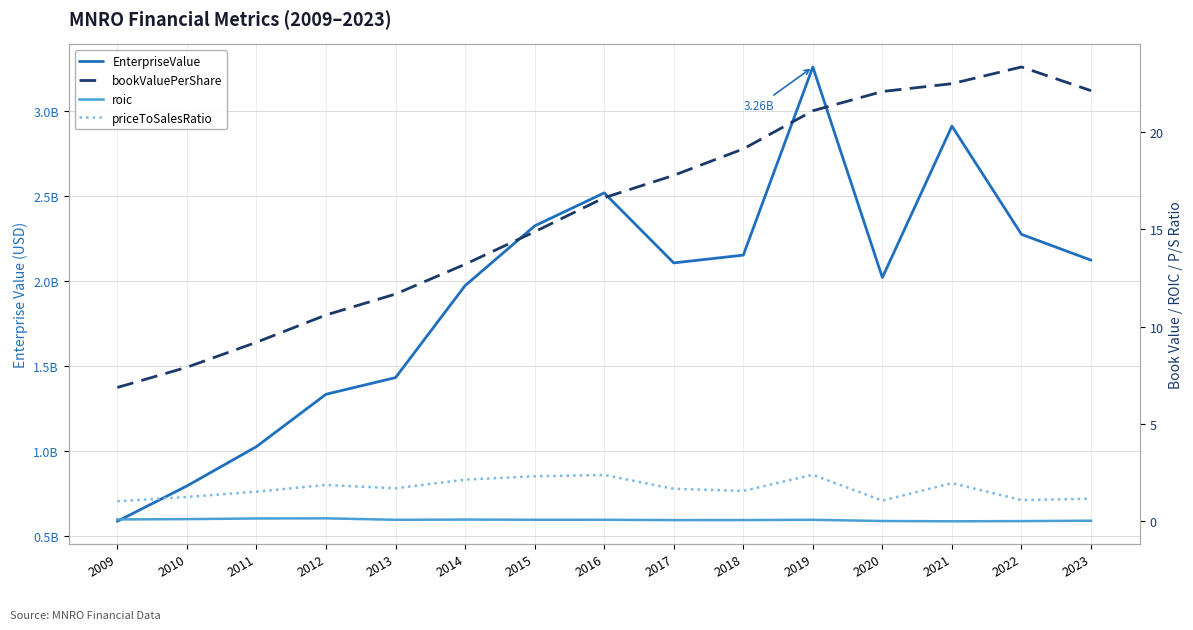

List the labels in order of EnterpriseValue value, largest first.

2019, 2021, 2016, 2015, 2022, 2018, 2023, 2017, 2020, 2014, 2013, 2012, 2011, 2010, 2009